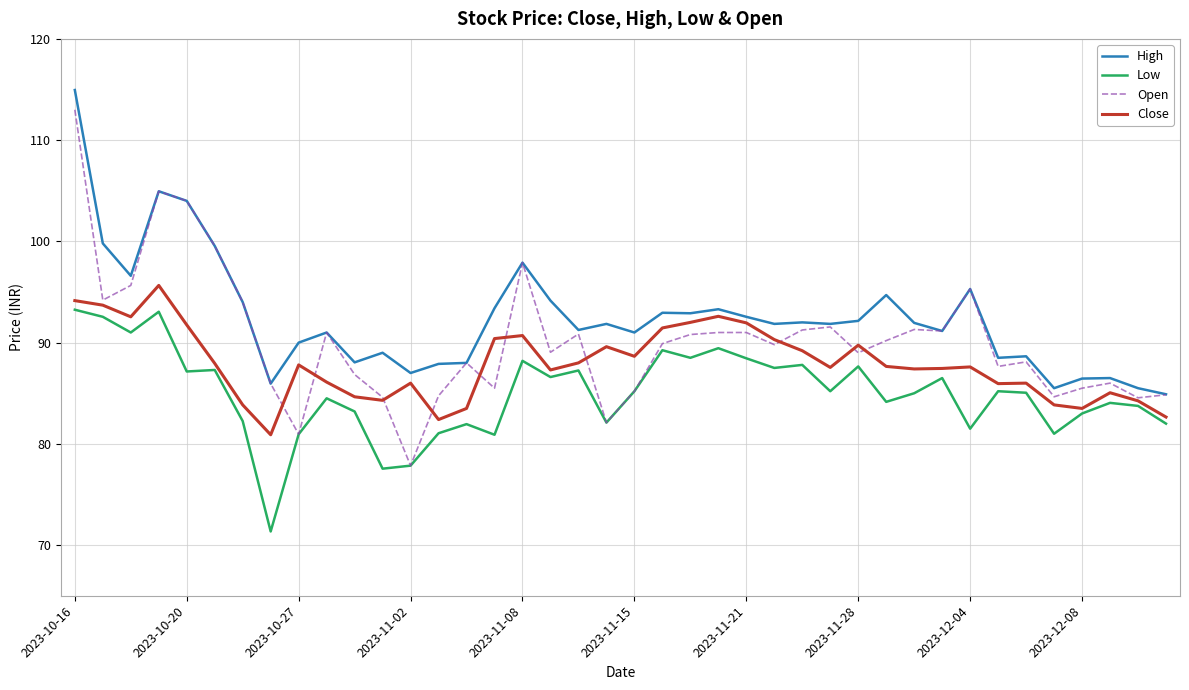

List the series in order of their peak value, lowest first.

Low, Close, Open, High